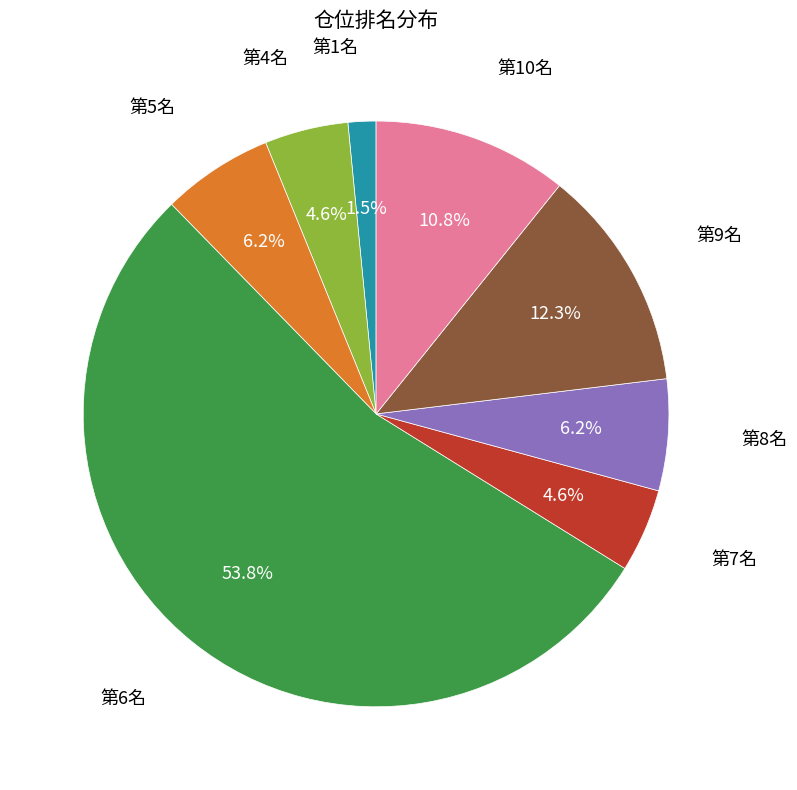

Does any single category account for the majority?

Yes